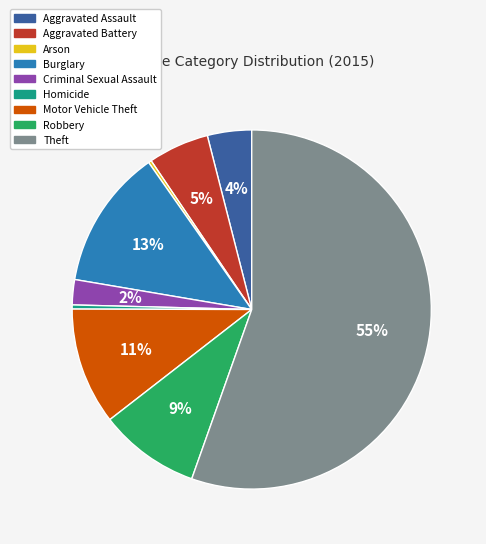

To the nearest percent, what is the difference between the Theft and Robbery slice percentages?

46%